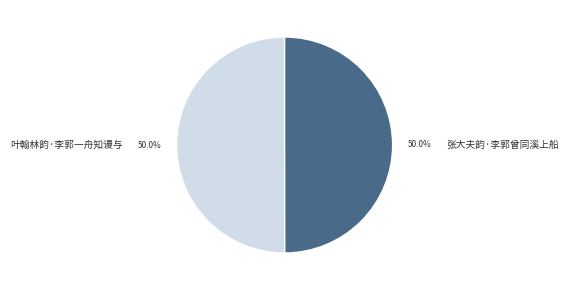

Combined, do 叶翰林韵·李郭一舟知谩与 and 张大夫韵·李郭曾同溪上船 account for over 50%?

Yes